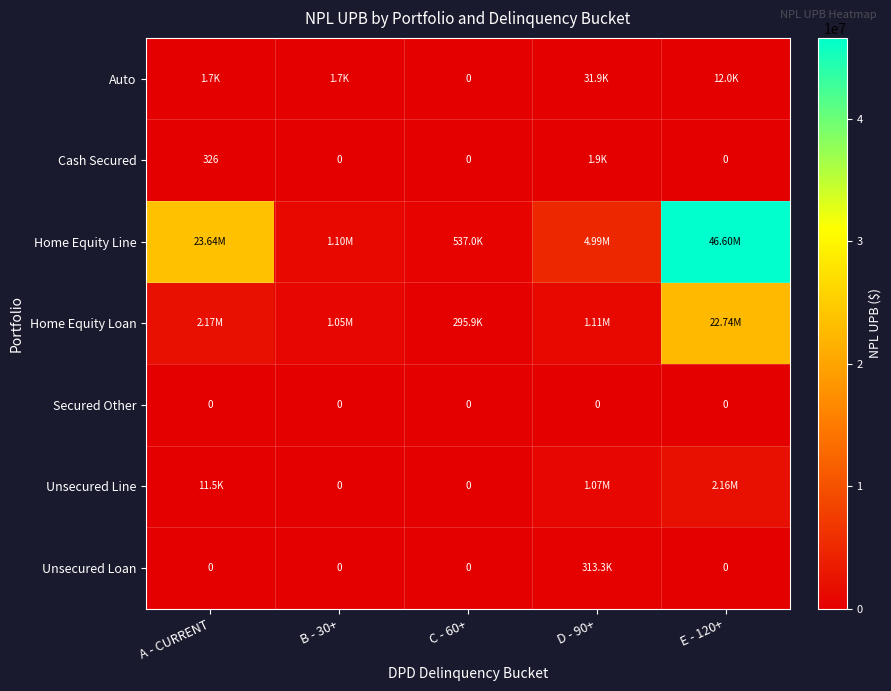

Rank the categories by Home Equity Loan value from lowest to highest.

C - 60+, B - 30+, D - 90+, A - CURRENT, E - 120+